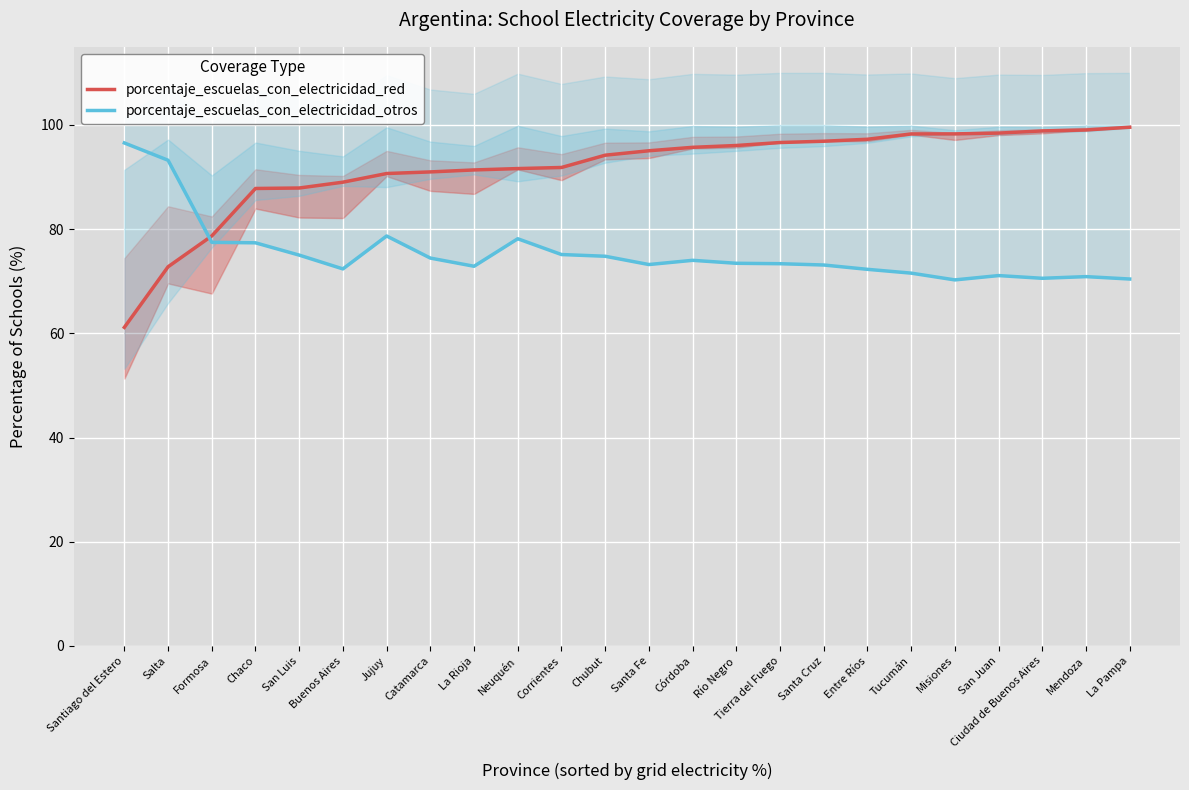

Reading left to right, what are all the values shown in this chart?

porcentaje_escuelas_con_electricidad_red: 61.1	72.8	78.7	87.8	87.9	89.0	90.7	91.0	91.4	91.6	91.8	94.2	95.0	95.7	96.1	96.6	96.9	97.3	98.3	98.3	98.4	98.9	99.0	99.6
porcentaje_escuelas_con_electricidad_otros: 96.5	93.2	77.5	77.4	75.0	72.4	78.7	74.5	72.9	78.2	75.1	74.8	73.2	74.0	73.5	73.4	73.1	72.3	71.6	70.3	71.1	70.6	70.9	70.4